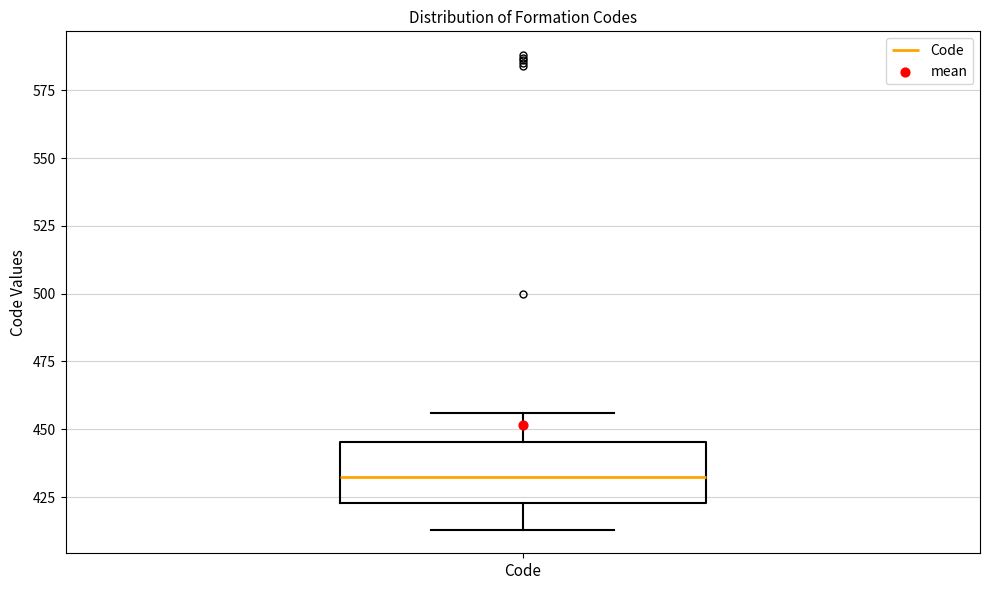

Transcribe this box plot: give where the median line is, the range the box spans, and where the two whiskers end, as read against the y-axis. The values are not printed on the chart, so give them approximately, as read against the axis.

median 435, box 425 to 445, whiskers 415 to 455